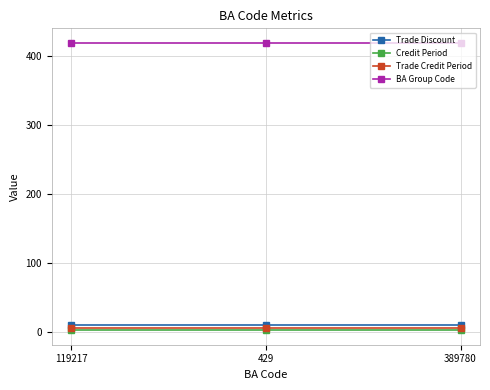

What are all the series names shown in the legend?

Trade Discount, Credit Period, Trade Credit Period, BA Group Code